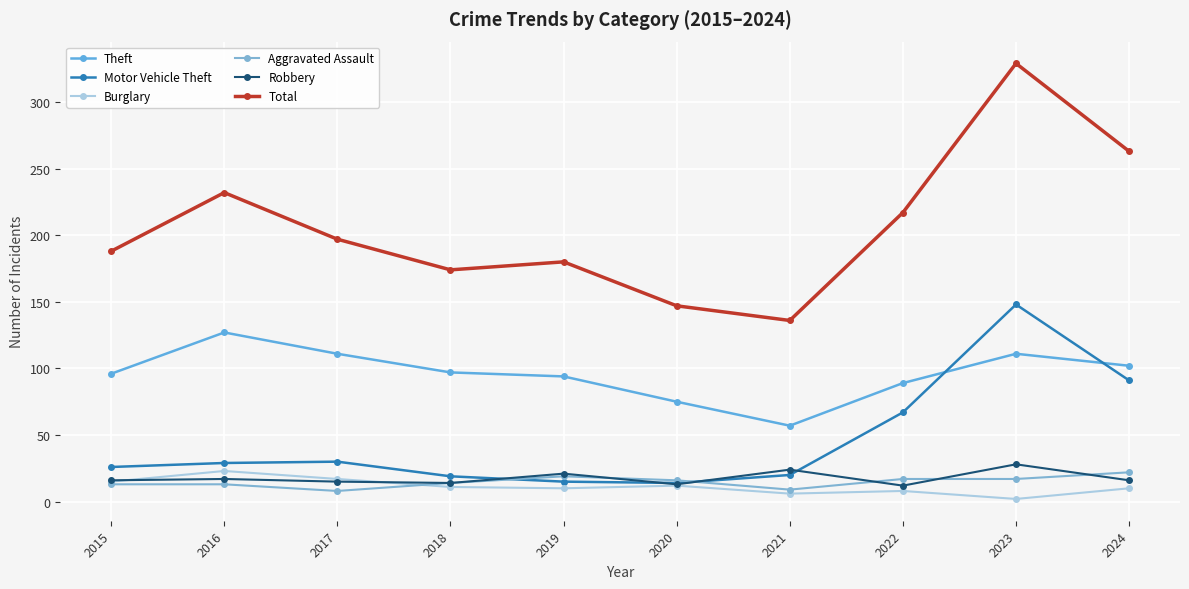

What is the highest value of the Robbery series?

28